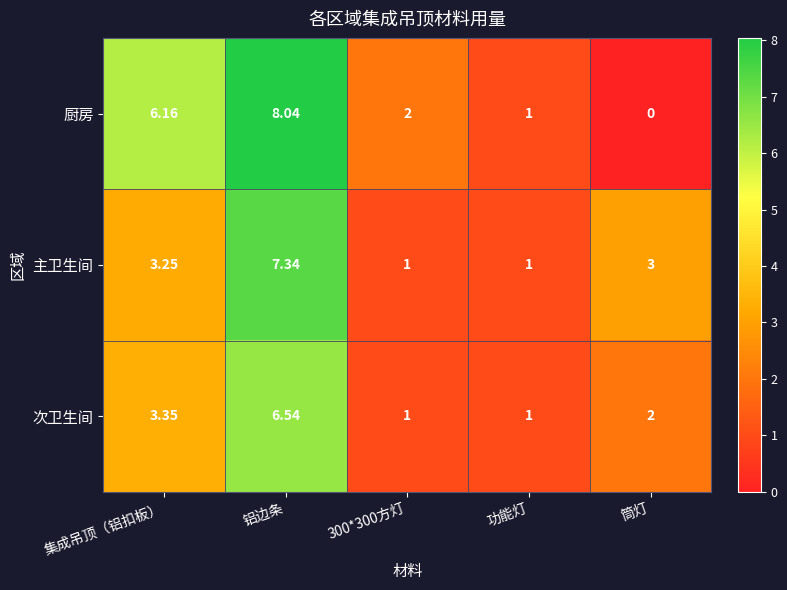

Which series changed the most between 300*300方灯 and 功能灯?

厨房